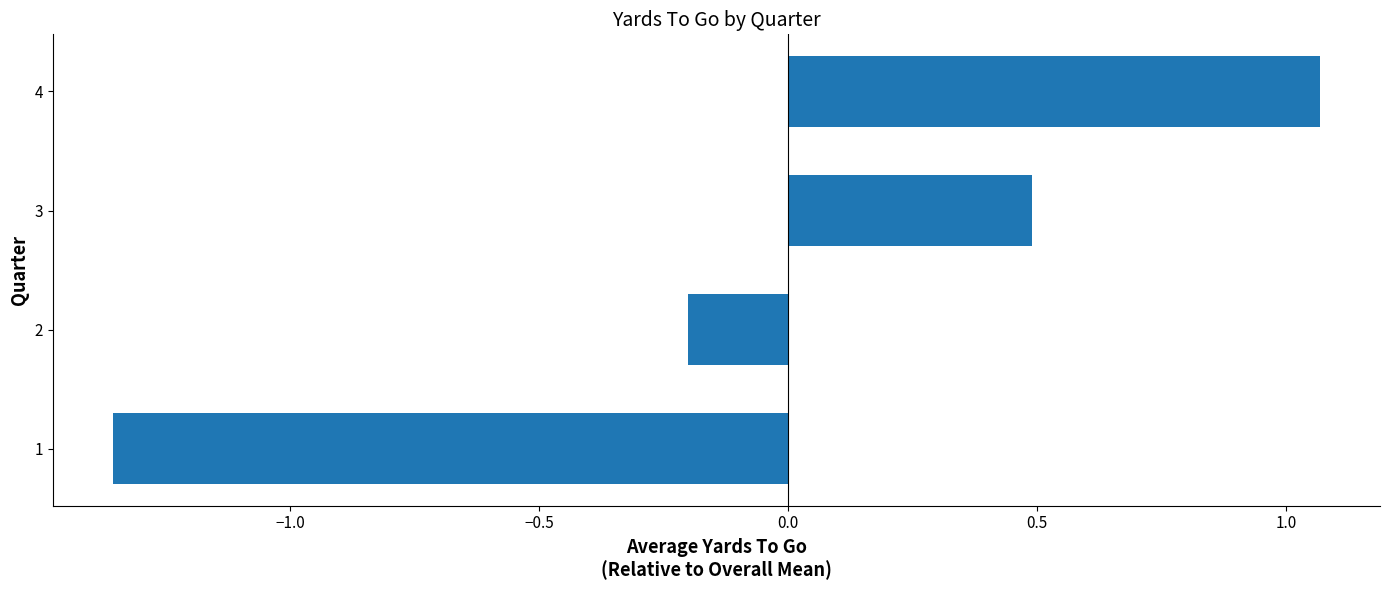

Between 1 and 4, which is larger?

4